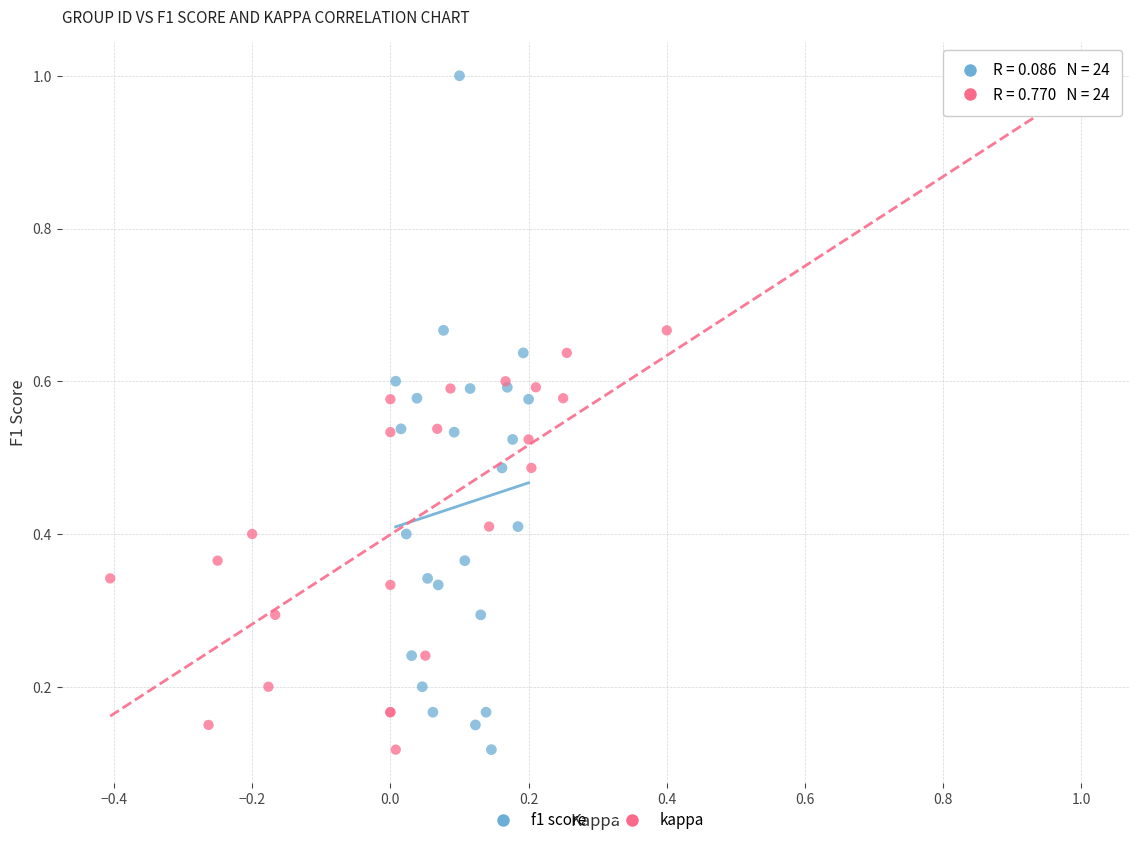

What are all the series names shown in the legend?

f1 score, kappa